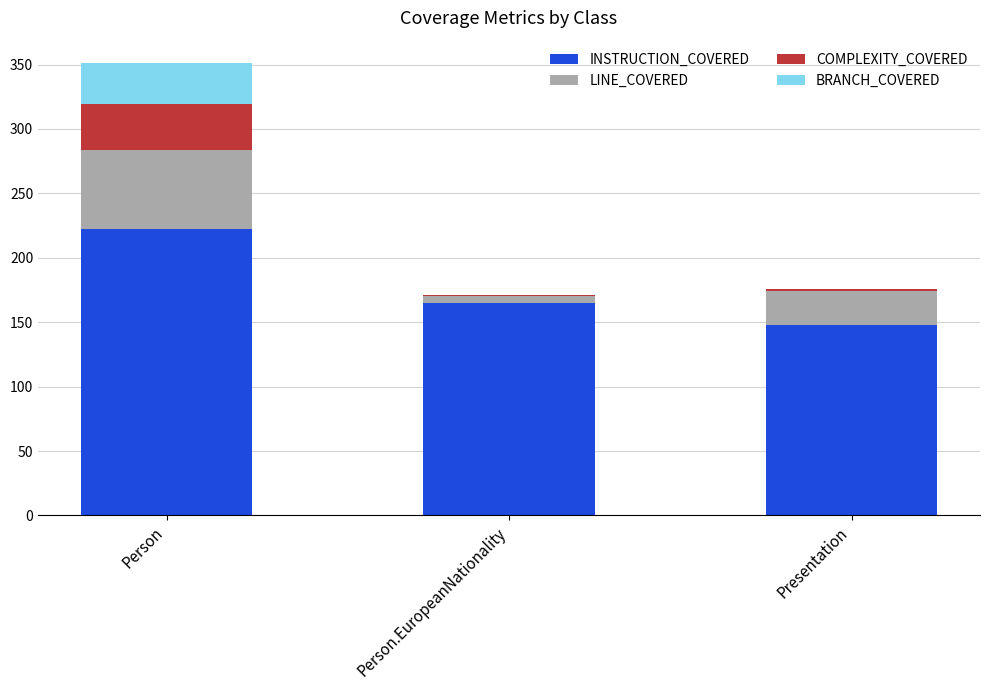

How many distinct data groups are displayed?

4